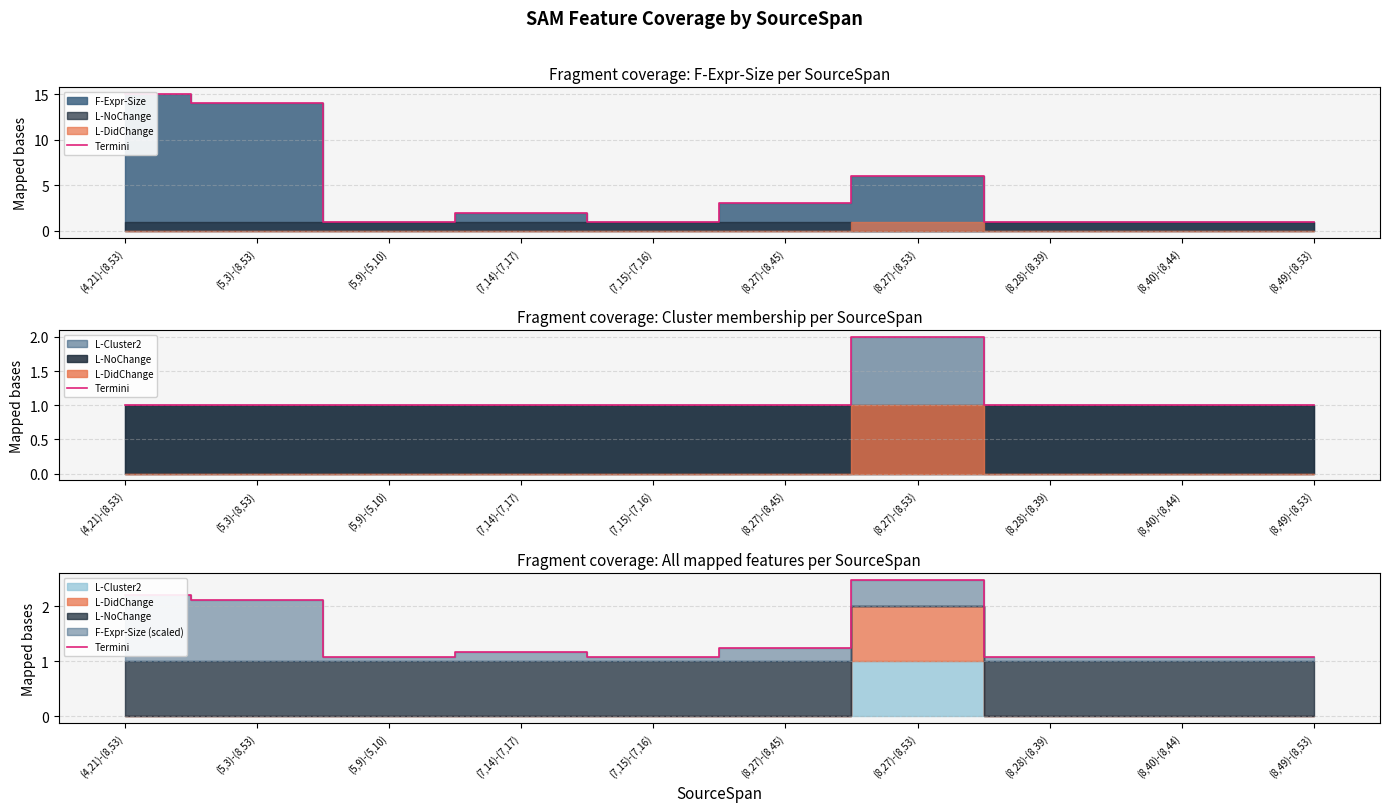

Which category has the highest value across all series?

(8,27)-(8,53)